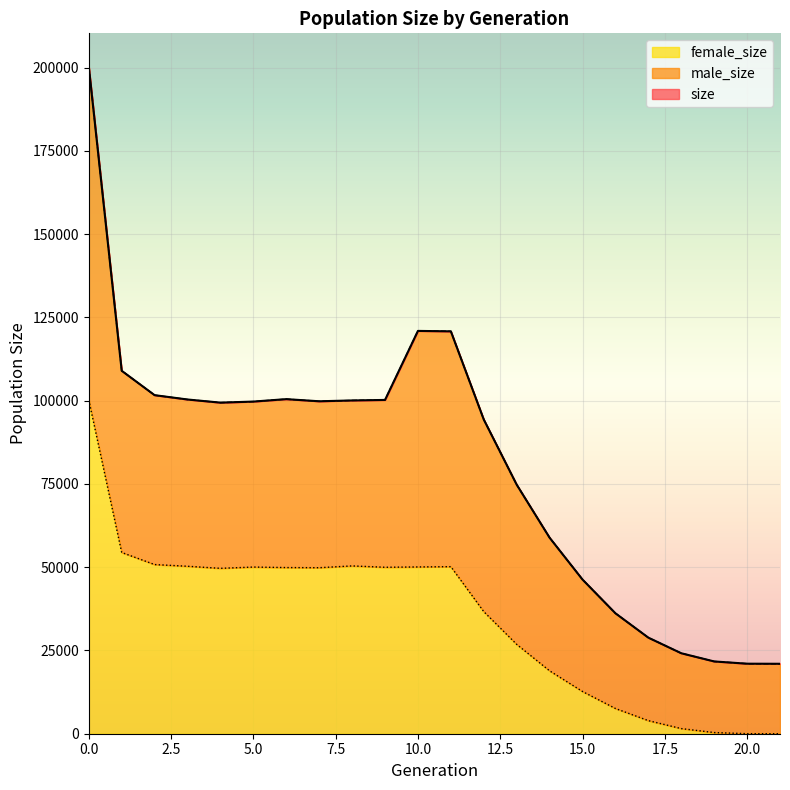

At which category does female_size reach its first local peak?

5